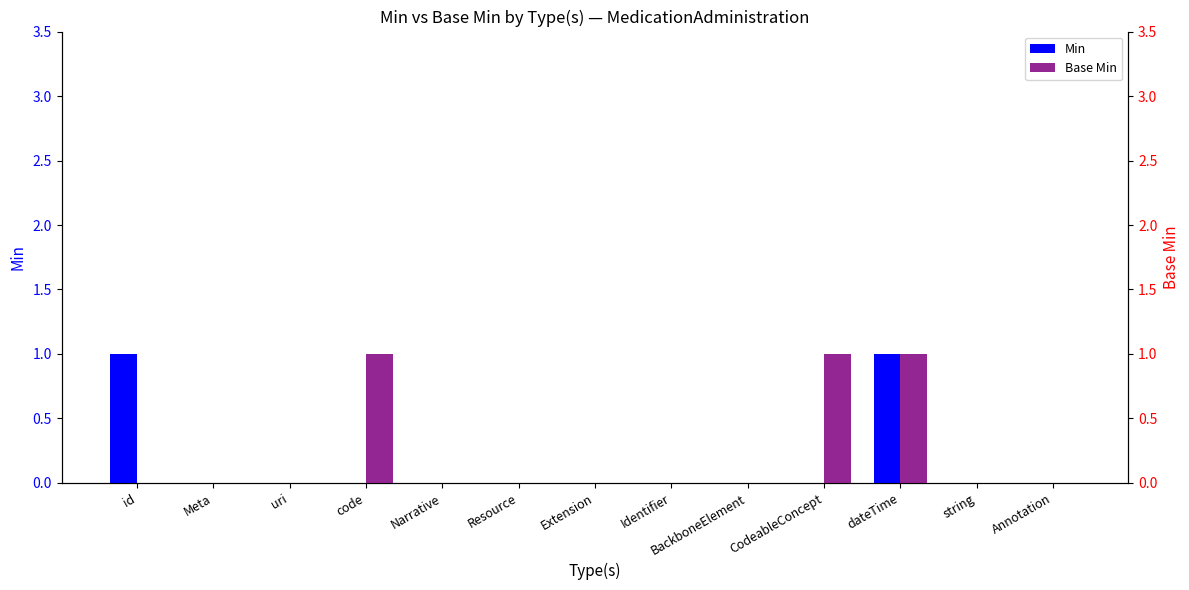

What position from the left is BackboneElement?

9